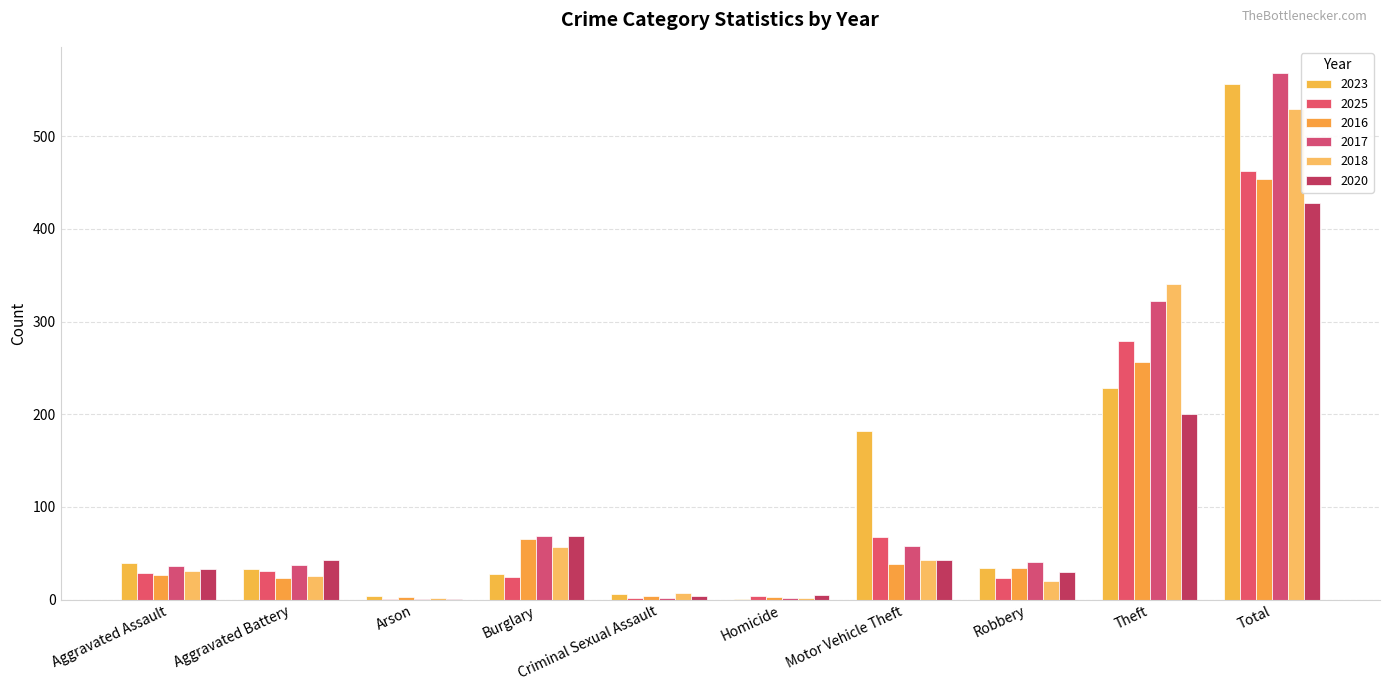

Reading left to right, what are all the values shown in this chart?

2023: Aggravated Assault=40	Aggravated Battery=33	Arson=4	Burglary=28	Criminal Sexual Assault=6	Homicide=1	Motor Vehicle Theft=182	Robbery=34	Theft=228	Total=556
2025: Aggravated Assault=29	Aggravated Battery=31	Arson=1	Burglary=25	Criminal Sexual Assault=2	Homicide=4	Motor Vehicle Theft=68	Robbery=23	Theft=279	Total=462
2016: Aggravated Assault=27	Aggravated Battery=23	Arson=3	Burglary=66	Criminal Sexual Assault=4	Homicide=3	Motor Vehicle Theft=38	Robbery=34	Theft=256	Total=454
2017: Aggravated Assault=36	Aggravated Battery=37	Arson=1	Burglary=69	Criminal Sexual Assault=2	Homicide=2	Motor Vehicle Theft=58	Robbery=41	Theft=322	Total=568
2018: Aggravated Assault=31	Aggravated Battery=26	Arson=2	Burglary=57	Criminal Sexual Assault=7	Homicide=2	Motor Vehicle Theft=43	Robbery=20	Theft=341	Total=529
2020: Aggravated Assault=33	Aggravated Battery=43	Arson=1	Burglary=69	Criminal Sexual Assault=4	Homicide=5	Motor Vehicle Theft=43	Robbery=30	Theft=200	Total=428